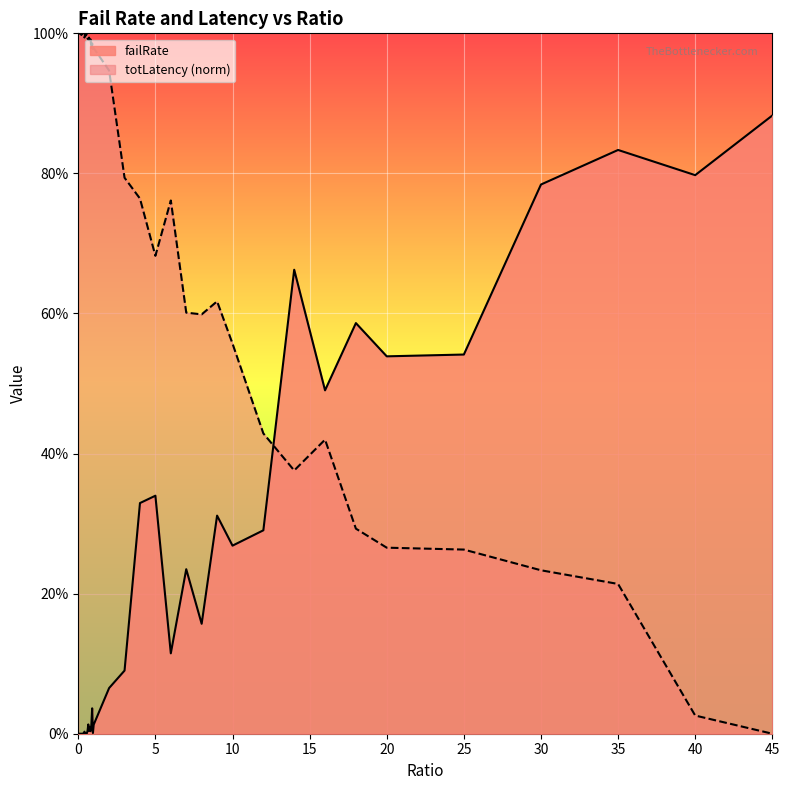

What is the difference between the second highest and second lowest values in the failRate series?

0.8